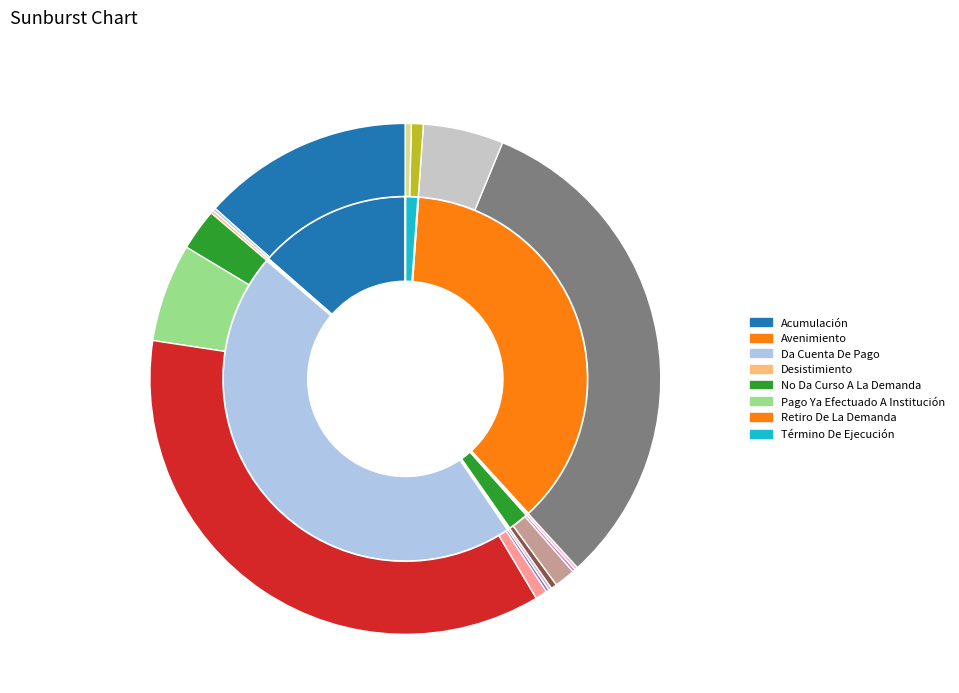

Rank the categories by value from lowest to highest.

Avenimiento, Desistimiento, Pago Ya Efectuado A Institución, Término De Ejecución, No Da Curso A La Demanda, Acumulación, Retiro De La Demanda, Da Cuenta De Pago